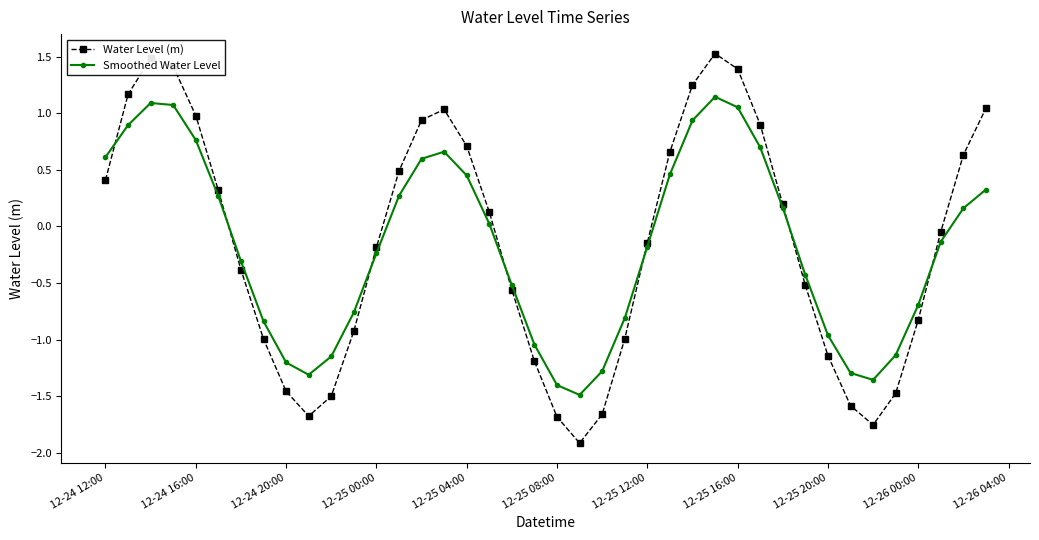

Which series has the widest spread of values?

Water Level (m)